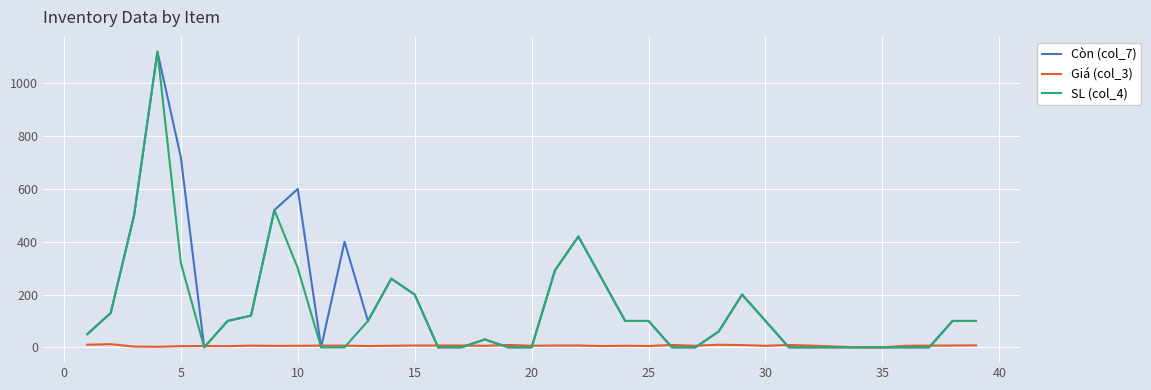

What is the greatest value displayed?

1120.0